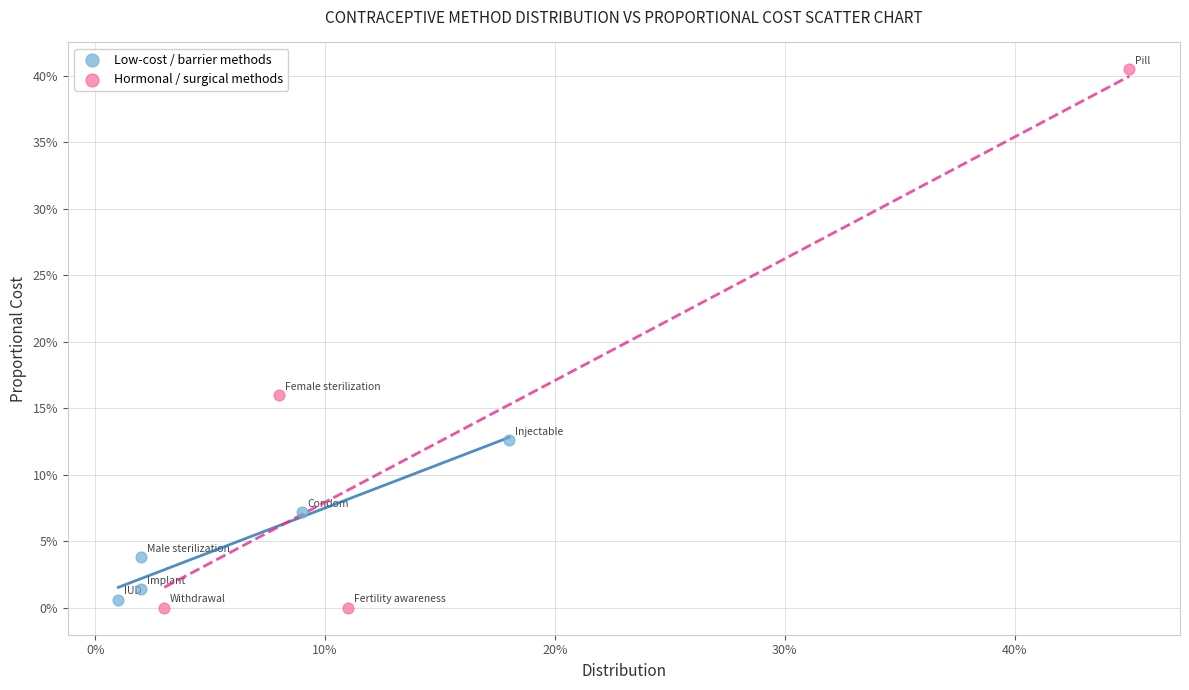

Which series reaches the maximum Y coordinate?

Hormonal / surgical methods